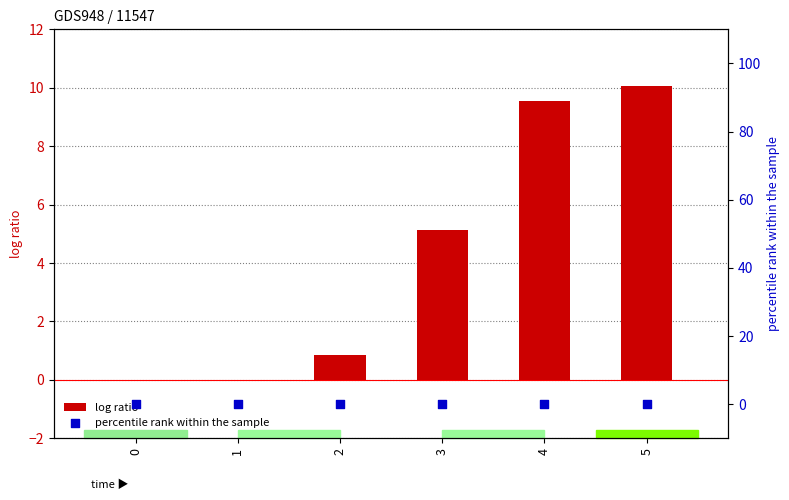

At which category is the sum across all series the highest?

5